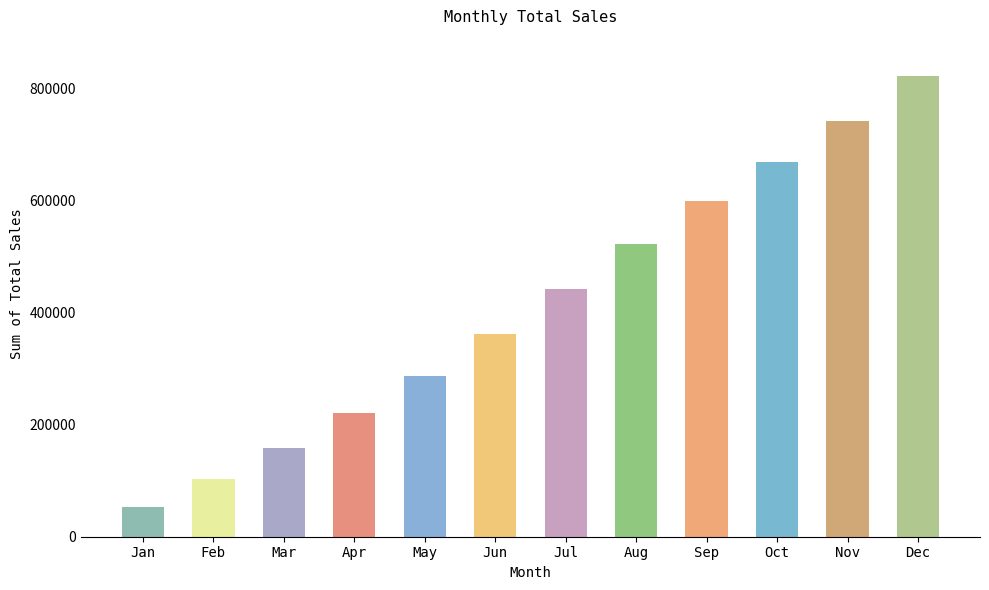

Is it true that the value at Mar is 158325.0?

True